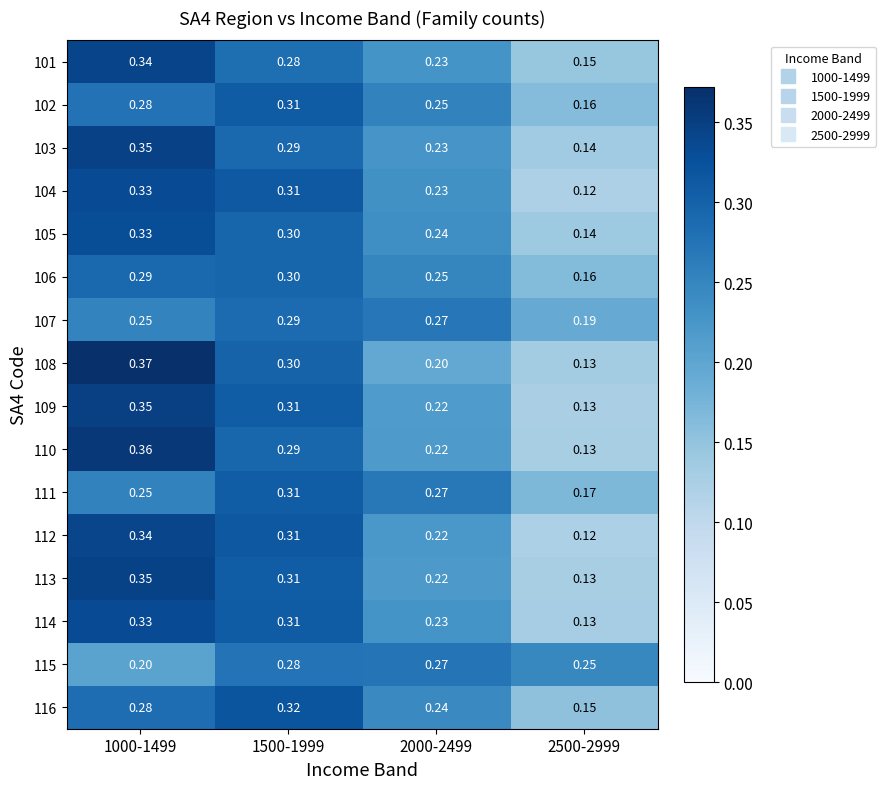

Is the value of 110 at 2000-2499 greater than the value of 103 at 2500-2999?

Yes